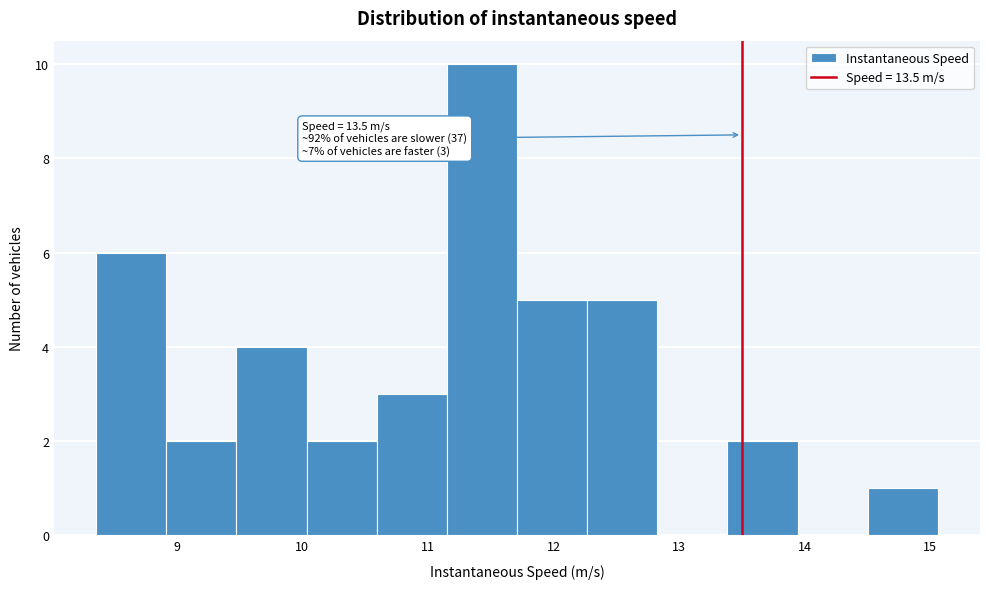

Over which range of the x-axis is the bar tallest?

11.2 to 11.7